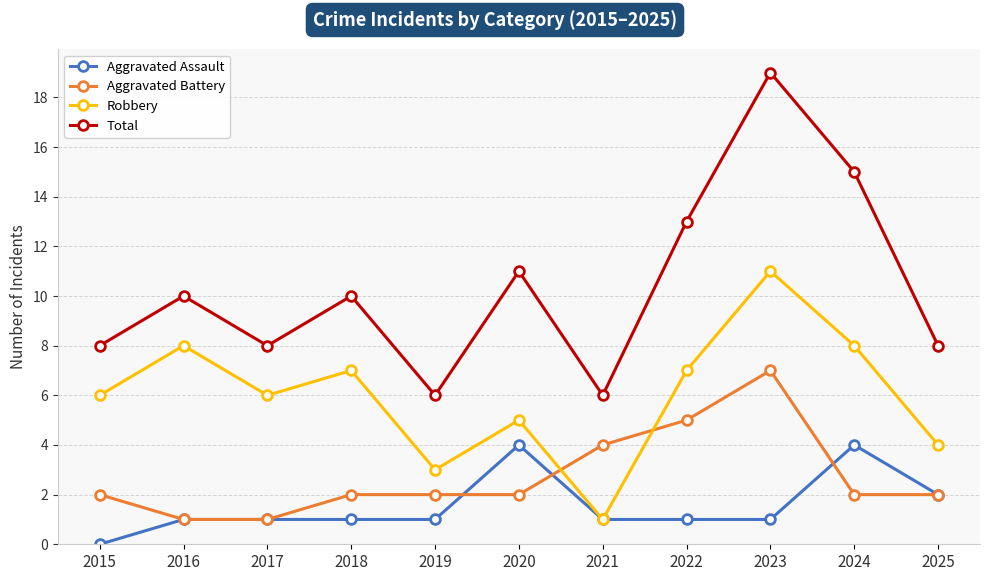

Count the number of categories in the chart.

11